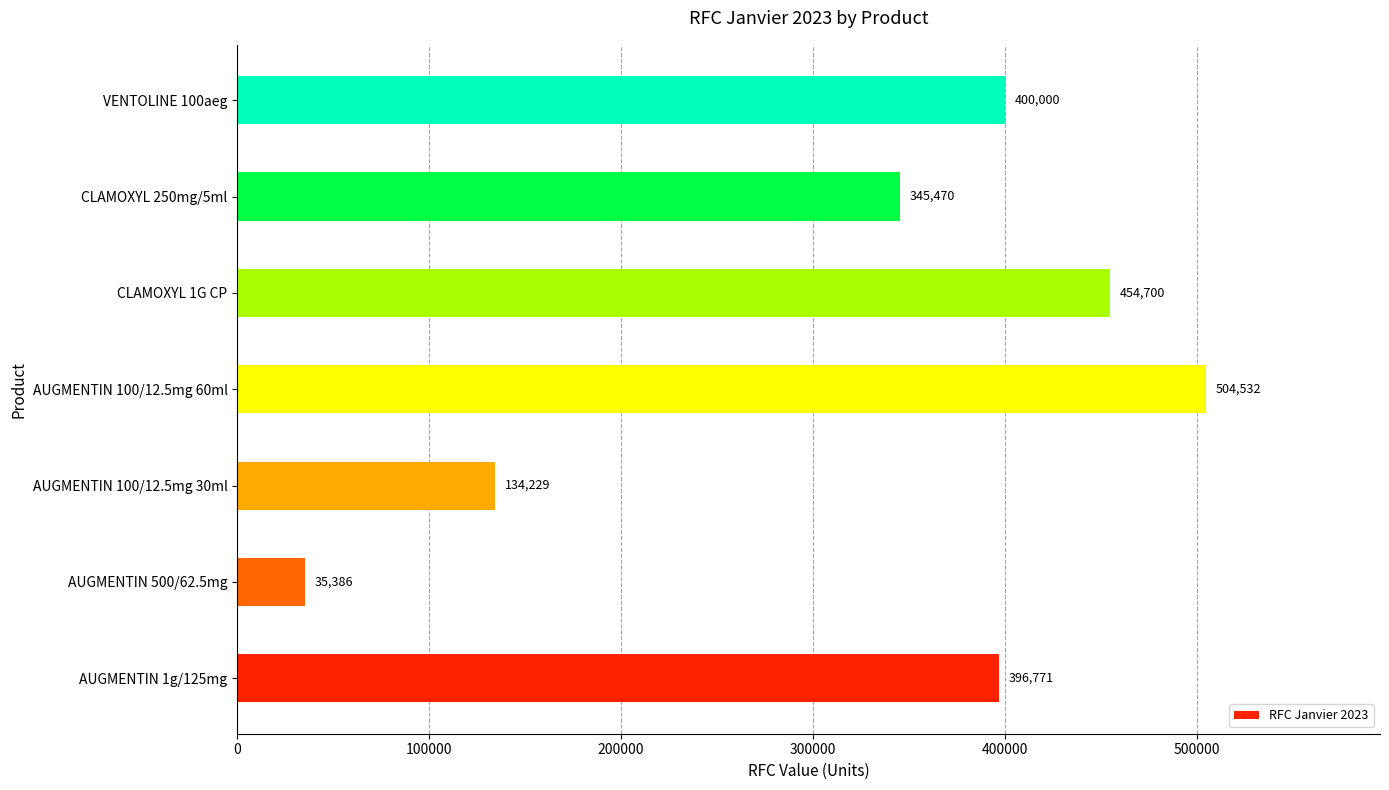

How many series are shown in this chart?

1